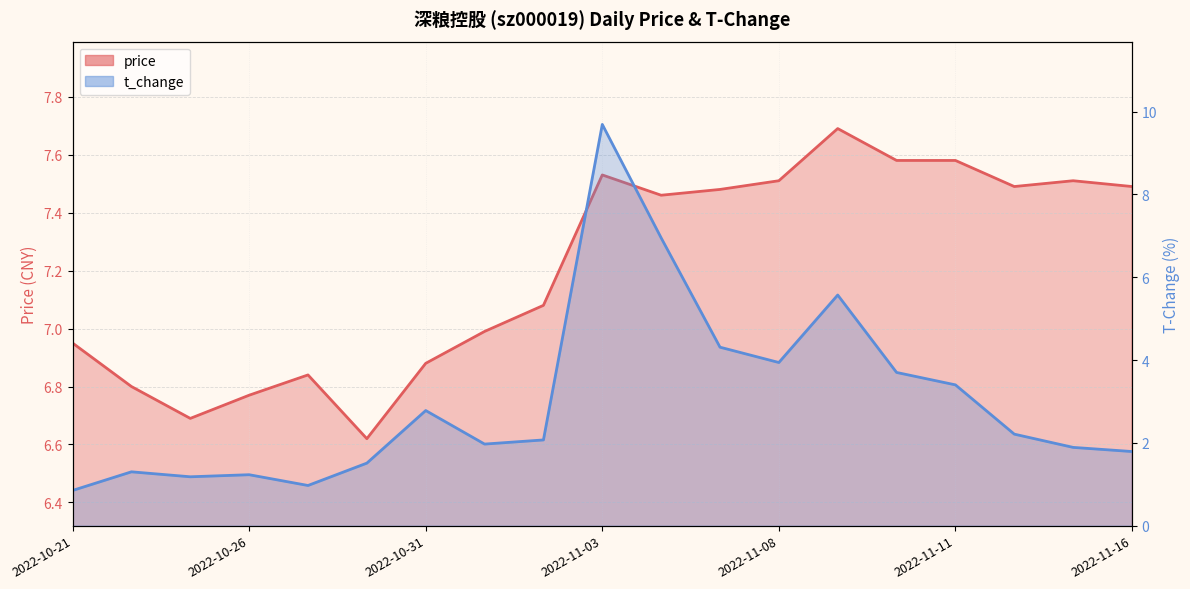

Reading left to right, extract all data points from this chart.

price: 7.0	6.8	6.7	6.8	6.8	6.6	6.9	7.0	7.1	7.5	7.5	7.5	7.5	7.7	7.6	7.6	7.5	7.5	7.5
t_change: 0.8	1.3	1.2	1.2	1.0	1.5	2.8	2.0	2.1	9.7	7.0	4.3	3.9	5.6	3.7	3.4	2.2	1.9	1.8